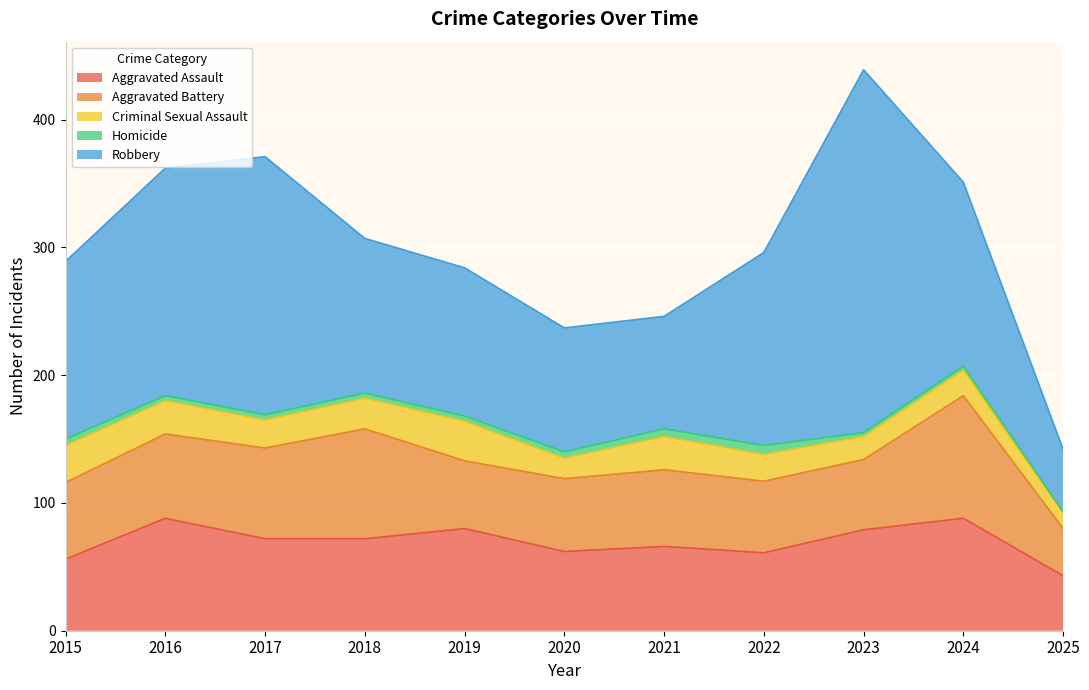

What is the average value of the Aggravated Assault series?

70